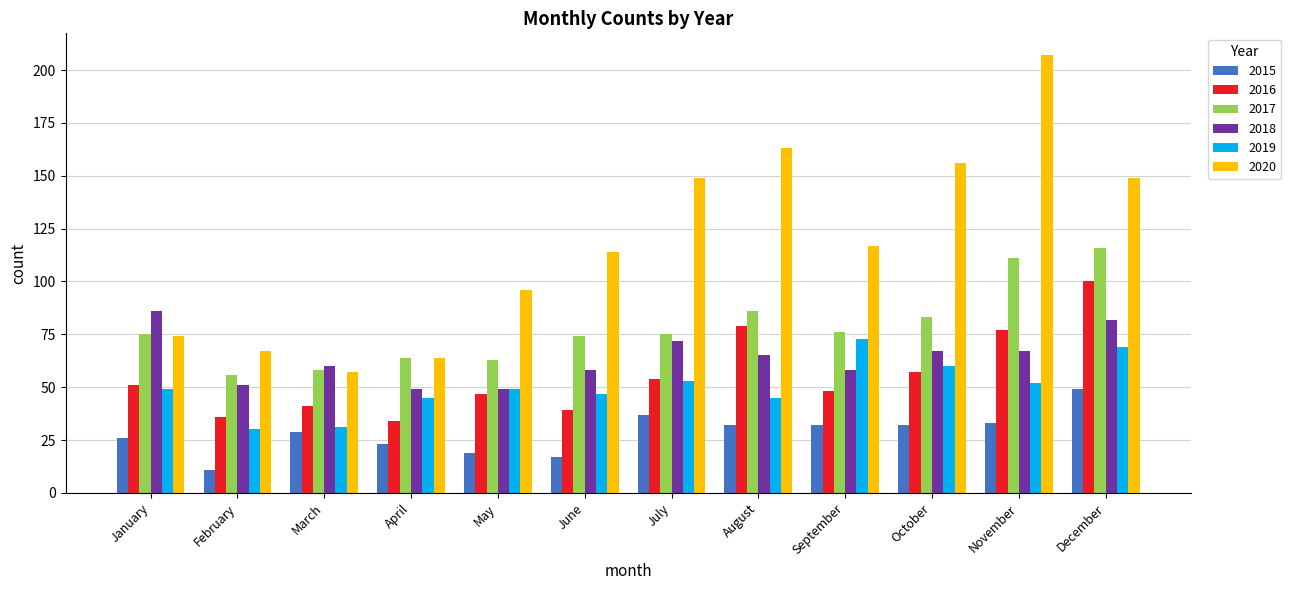

What is the value of the 2019 bar at the 11th from the left?

52